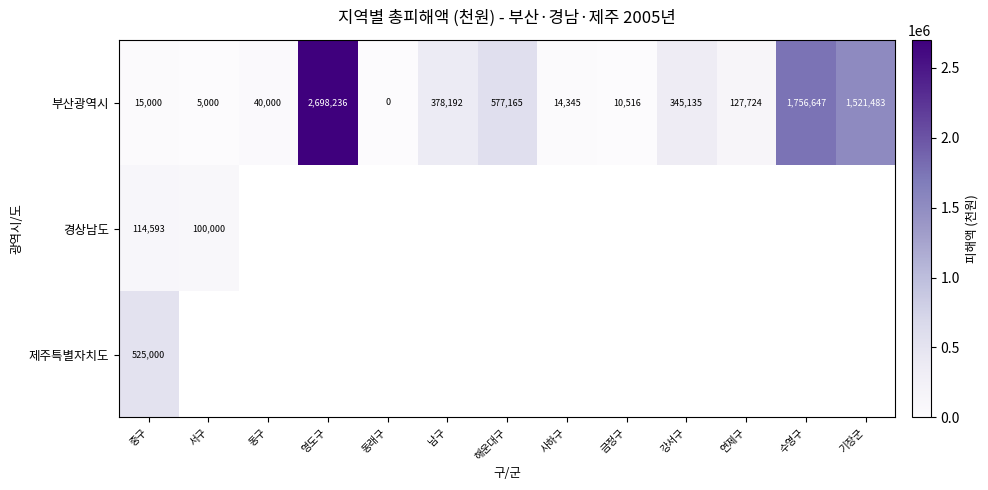

What is the total value across all series at 중구?

654593